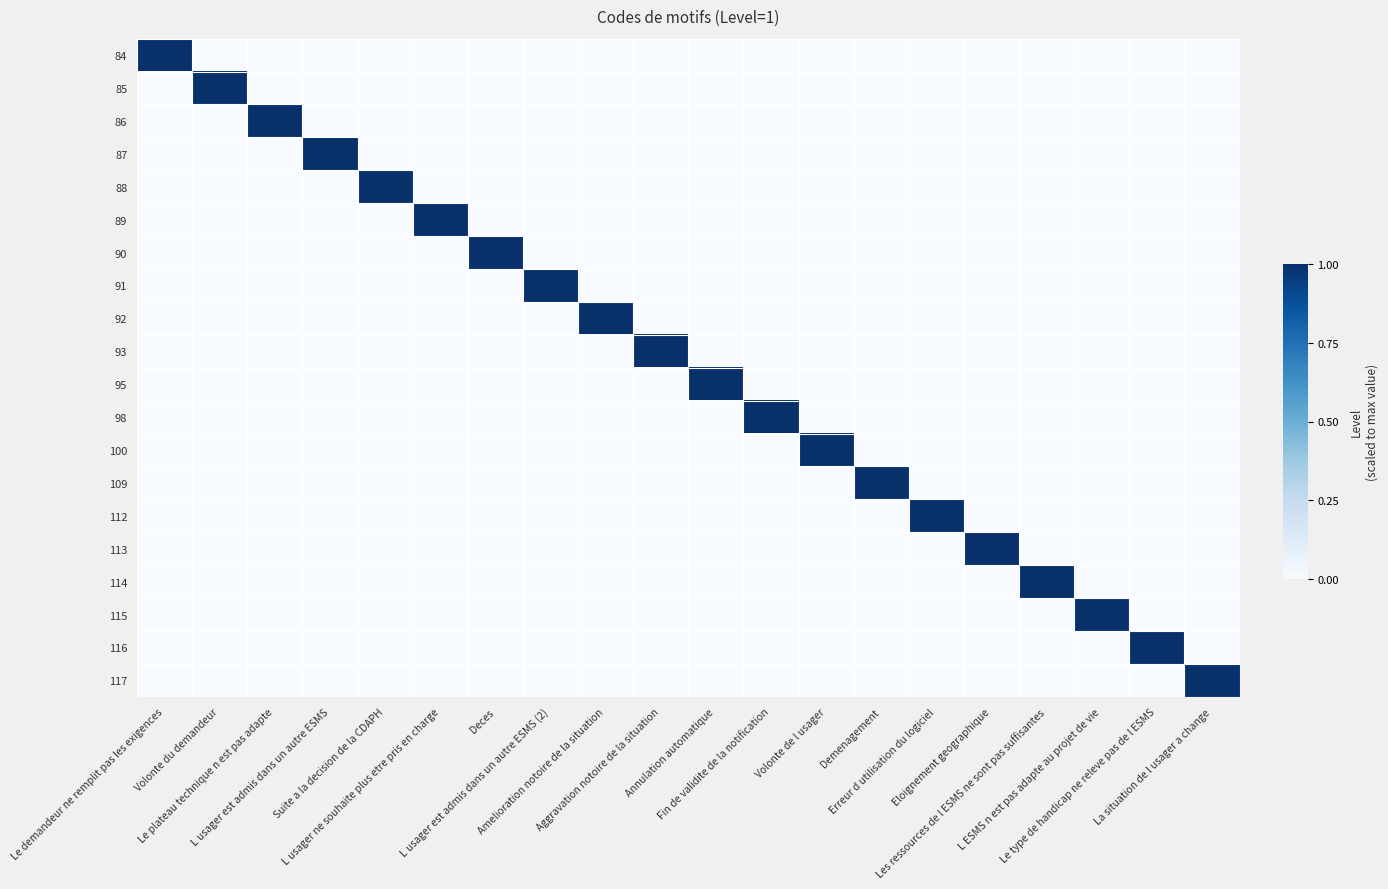

Rank the series by their maximum value, from lowest to highest.

84, 85, 86, 87, 88, 89, 90, 91, 92, 93, 95, 98, 100, 109, 112, 113, 114, 115, 116, 117